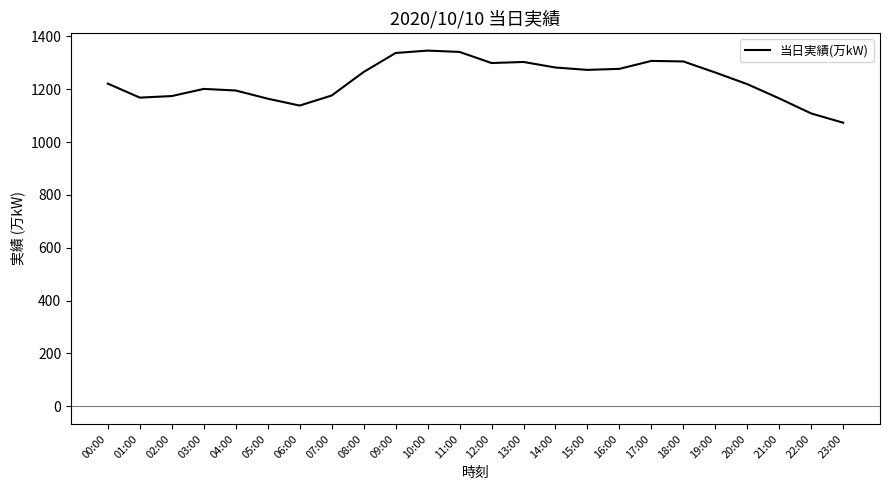

True or false: the data has more than 1 interior local peaks.

True